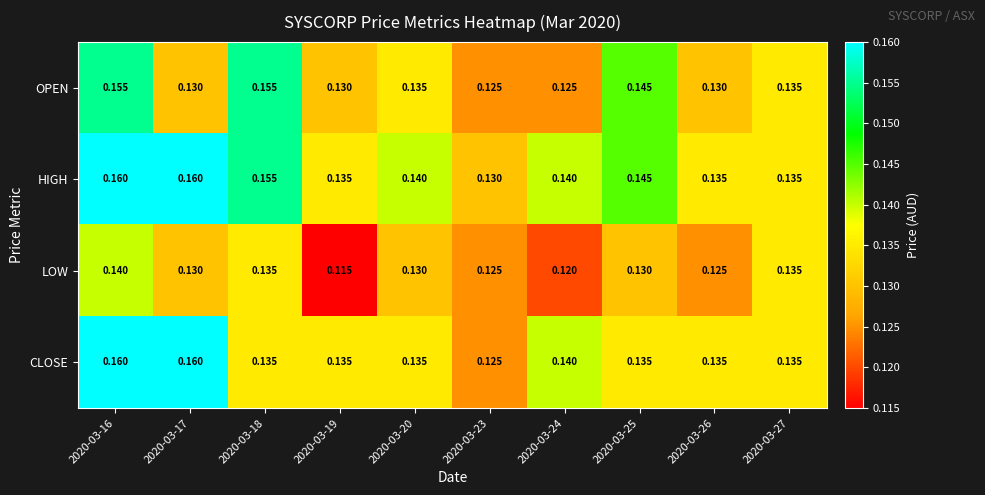

Which series has the largest total across all categories?

HIGH